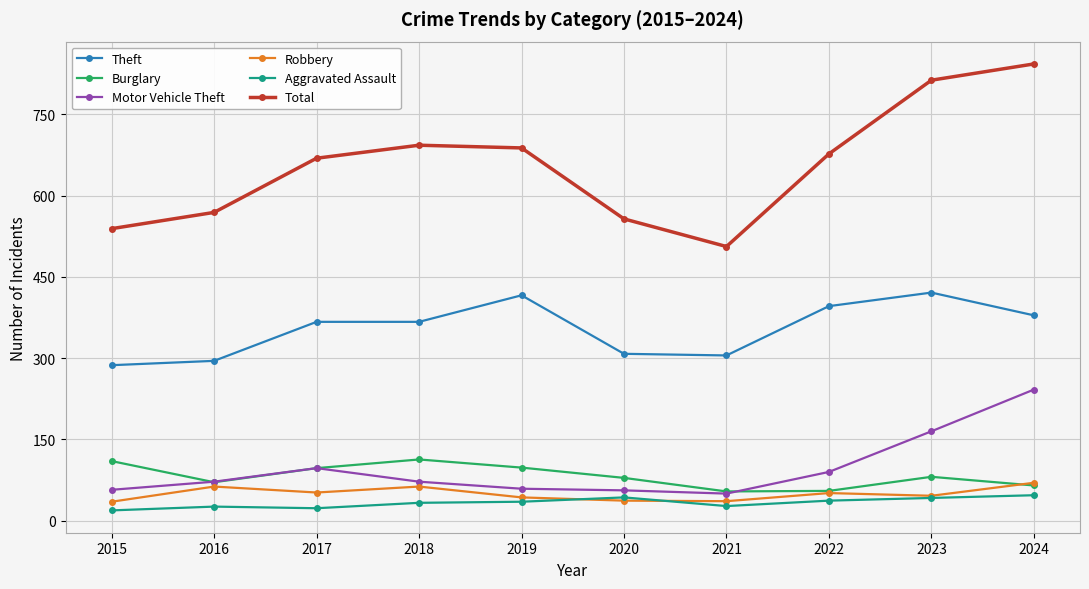

What is the minimum value for Motor Vehicle Theft?

50